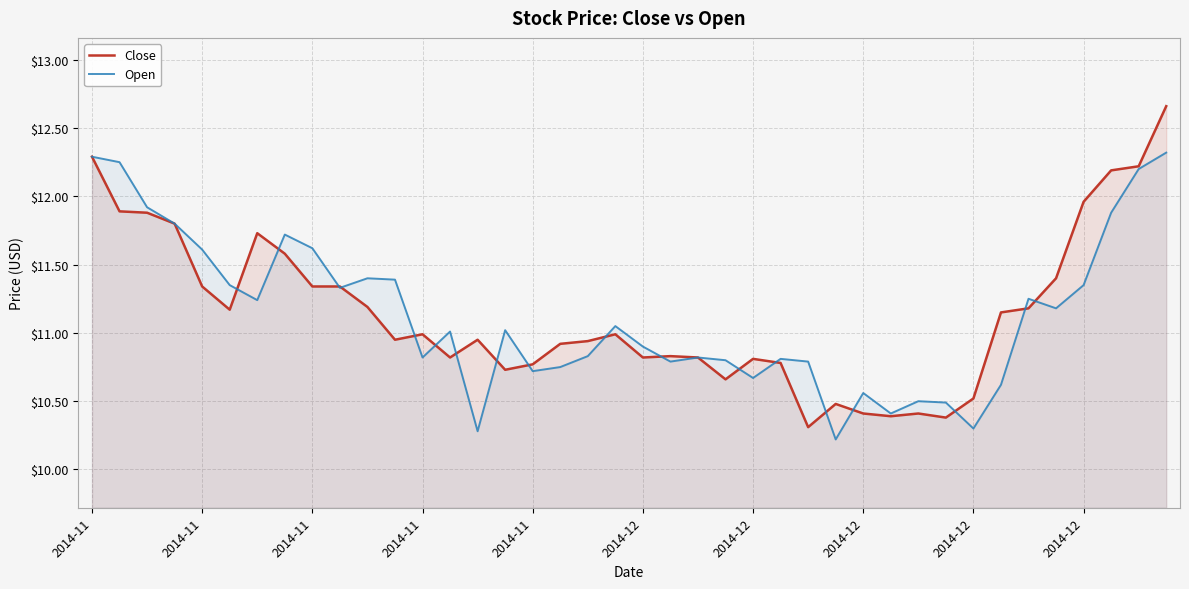

At which label does Open first exceed 11?

2014-11